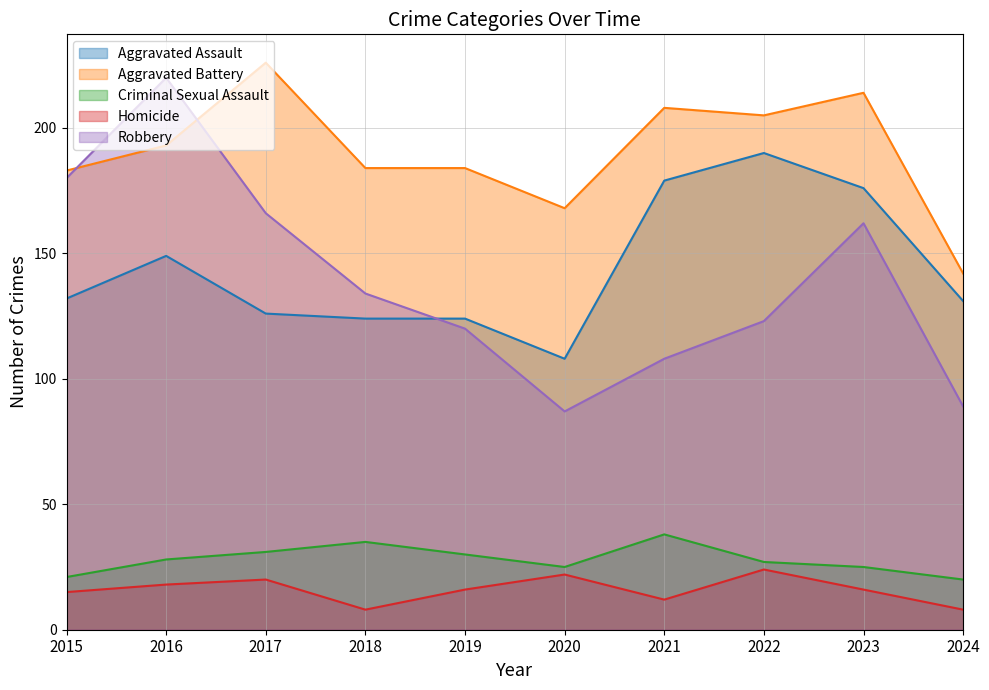

Reading left to right, what are all the values shown in this chart?

Aggravated Assault: 2015=132	2016=149	2017=126	2018=124	2019=124	2020=108	2021=179	2022=190	2023=176	2024=131
Aggravated Battery: 2015=183	2016=193	2017=226	2018=184	2019=184	2020=168	2021=208	2022=205	2023=214	2024=142
Criminal Sexual Assault: 2015=21	2016=28	2017=31	2018=35	2019=30	2020=25	2021=38	2022=27	2023=25	2024=20
Homicide: 2015=15	2016=18	2017=20	2018=8	2019=16	2020=22	2021=12	2022=24	2023=16	2024=8
Robbery: 2015=180	2016=220	2017=166	2018=134	2019=120	2020=87	2021=108	2022=123	2023=162	2024=89